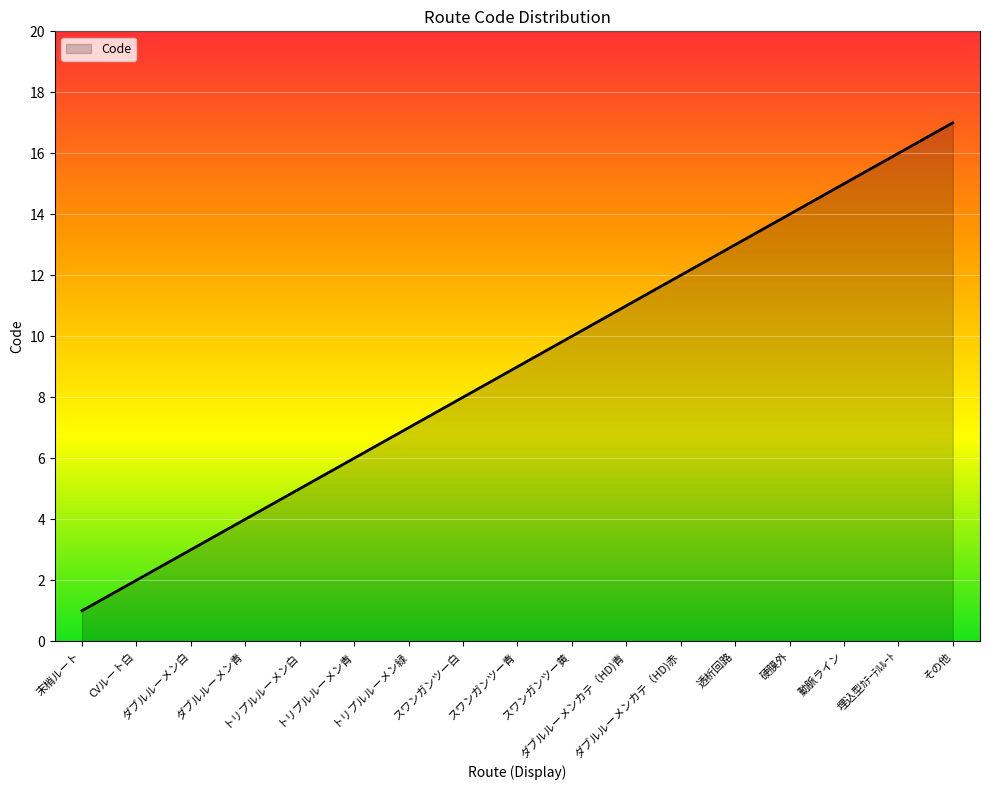

Does the chart display data point markers on the line(s)?

No